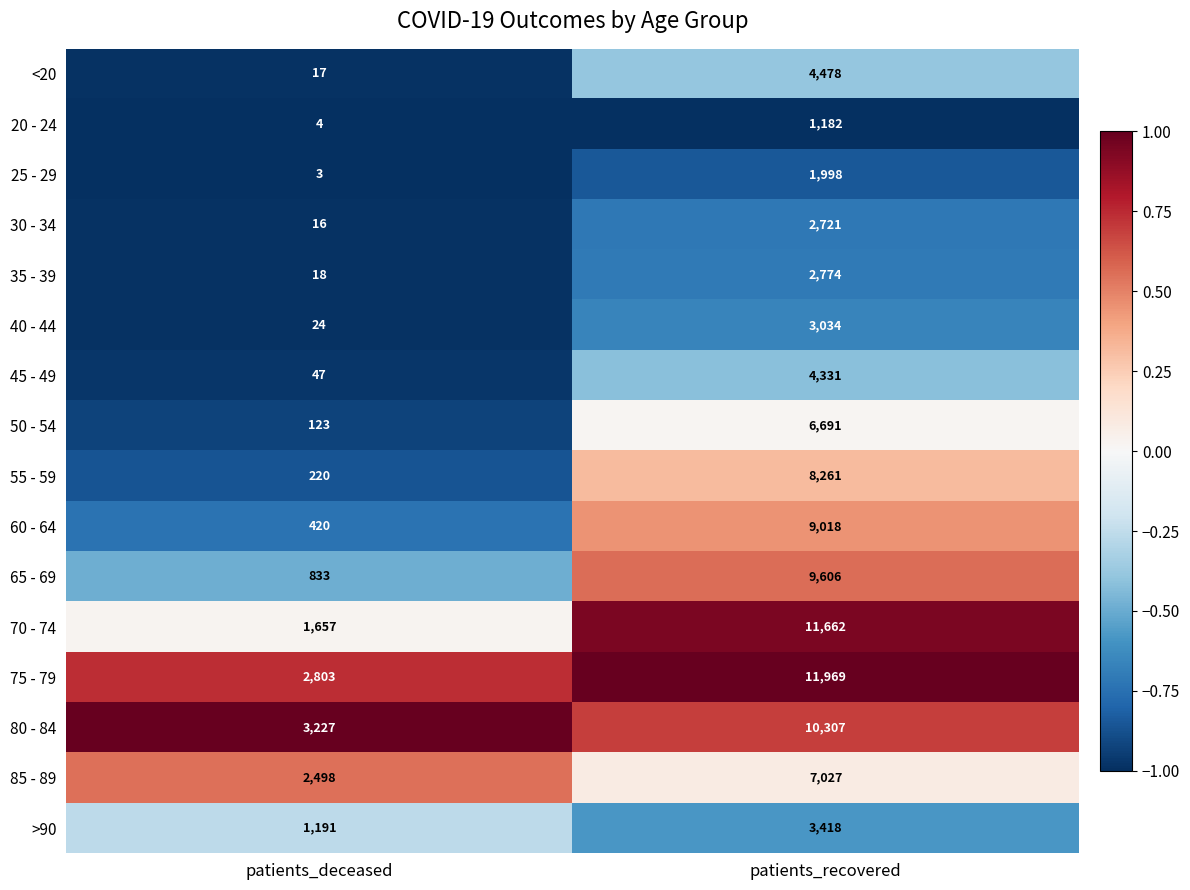

What is the total value across all series at patients_recovered?

98477